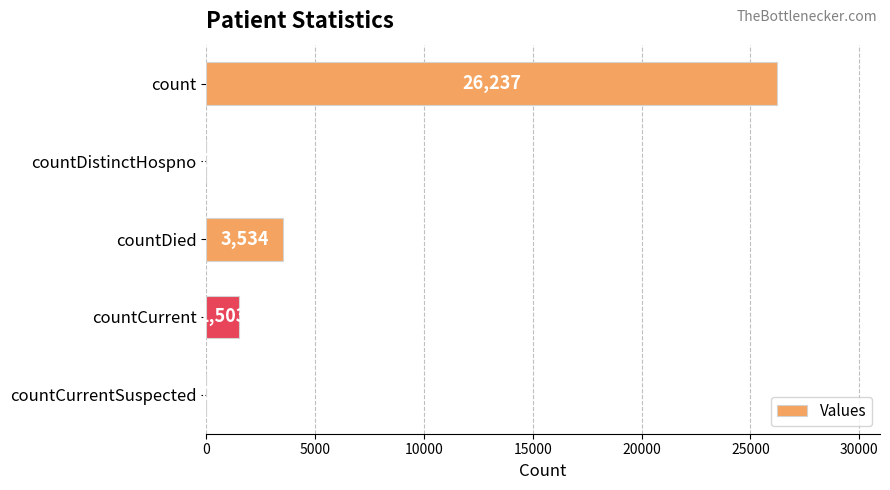

How many values are above zero?

3